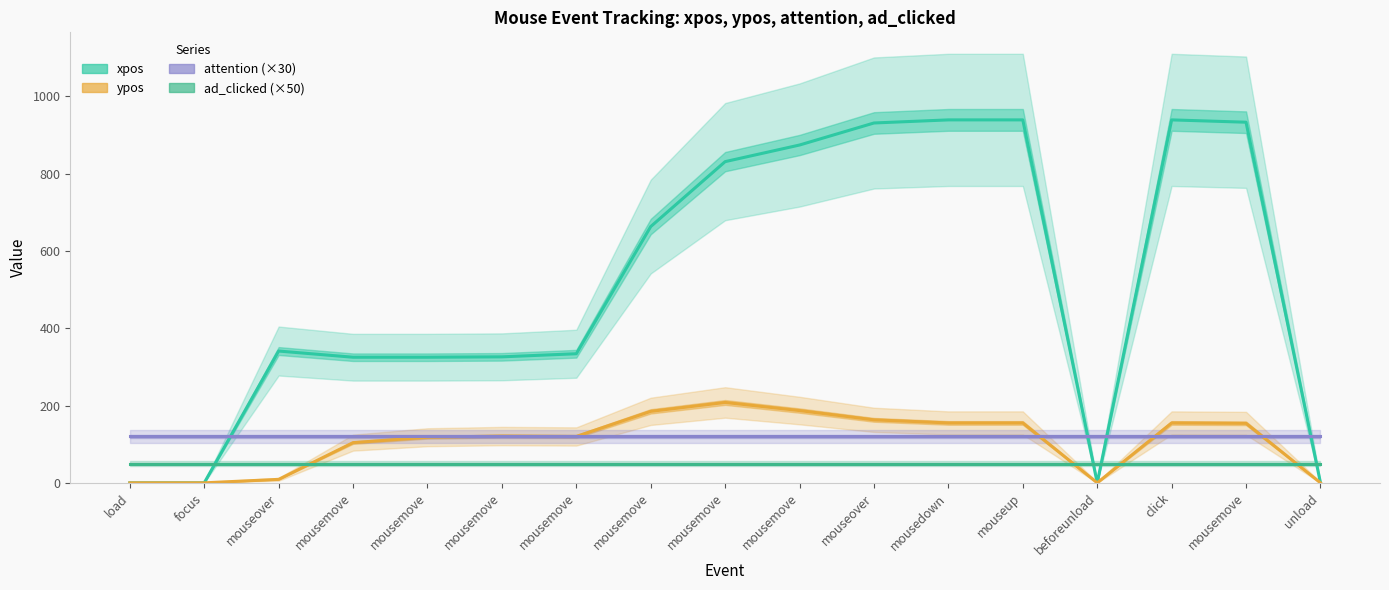

List the labels in order of attention (×30) value, smallest first.

load, focus, mouseover, mousemove, mousemove, mousemove, mousemove, mousemove, mousemove, mousemove, mouseover, mousedown, mouseup, beforeunload, click, mousemove, unload